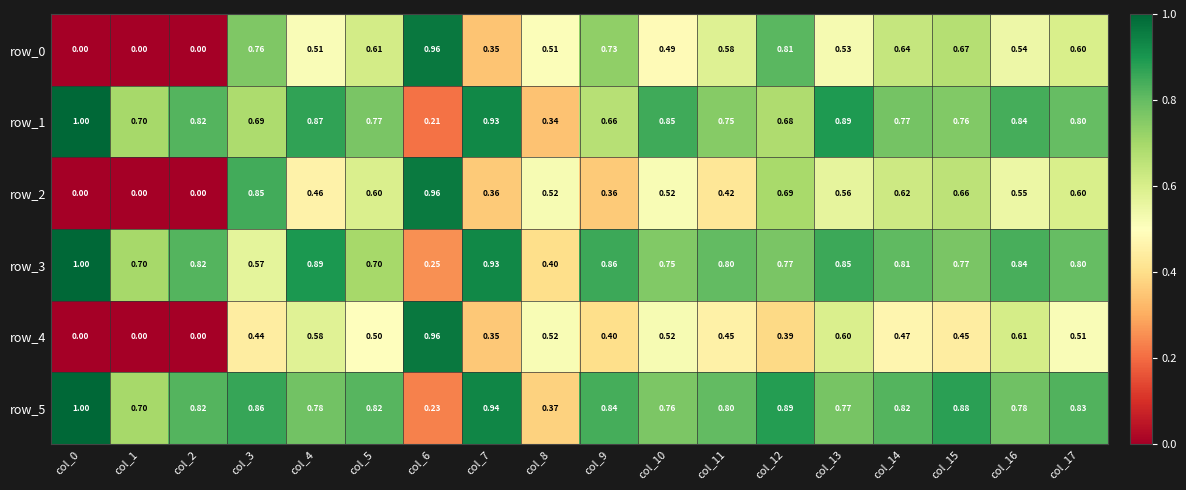

What is the sum of all row_3 values?

13.5